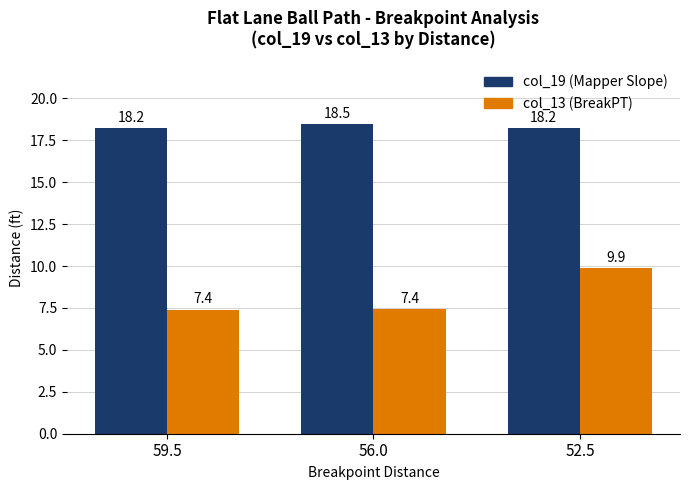

What is the label of the 3rd bar from the left?

52.5